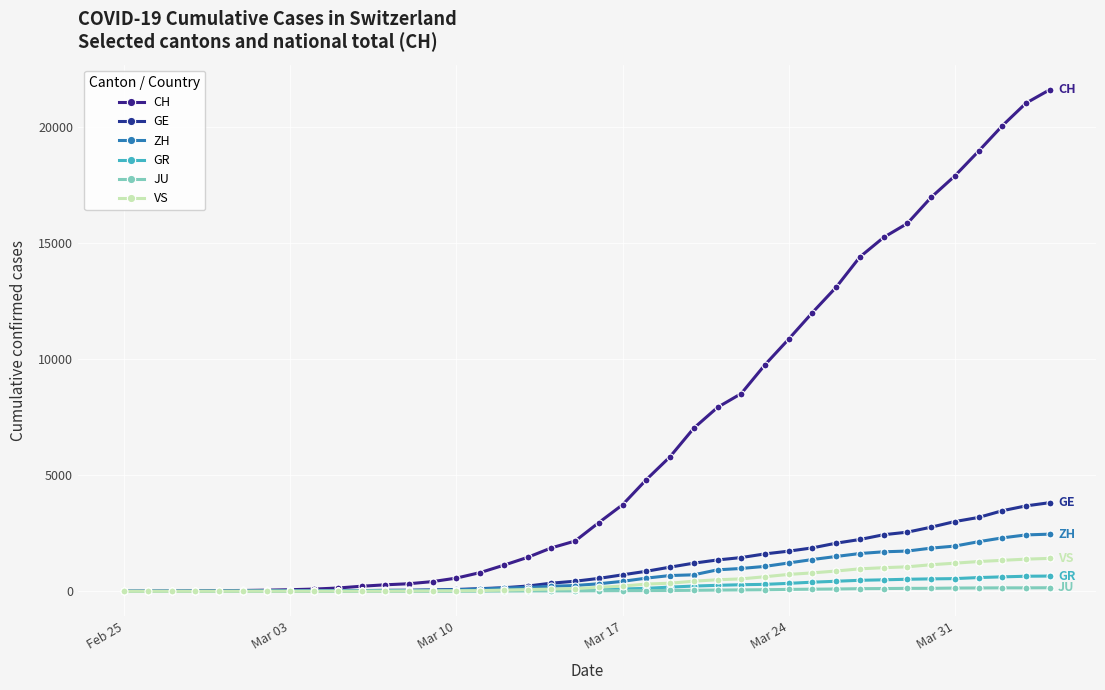

Where is GR nearest to the value 328?

Mar 24